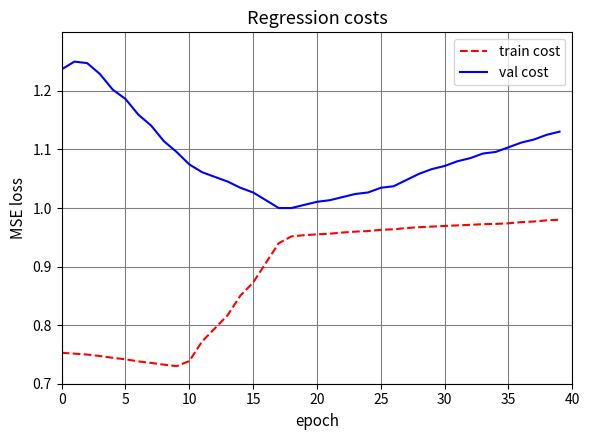

True or false: train cost and val cost cross at least once.

False